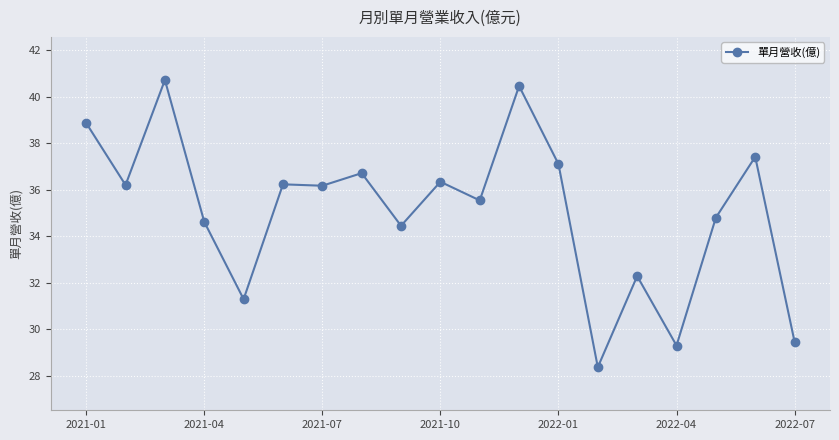

What is the sum of all values?

666.3